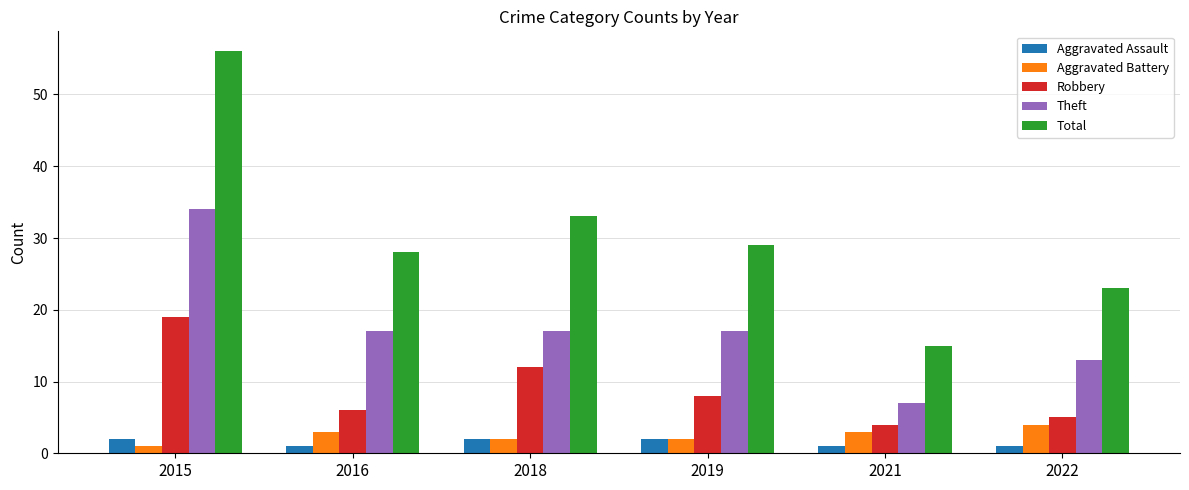

What is the average value of the Theft series?

18